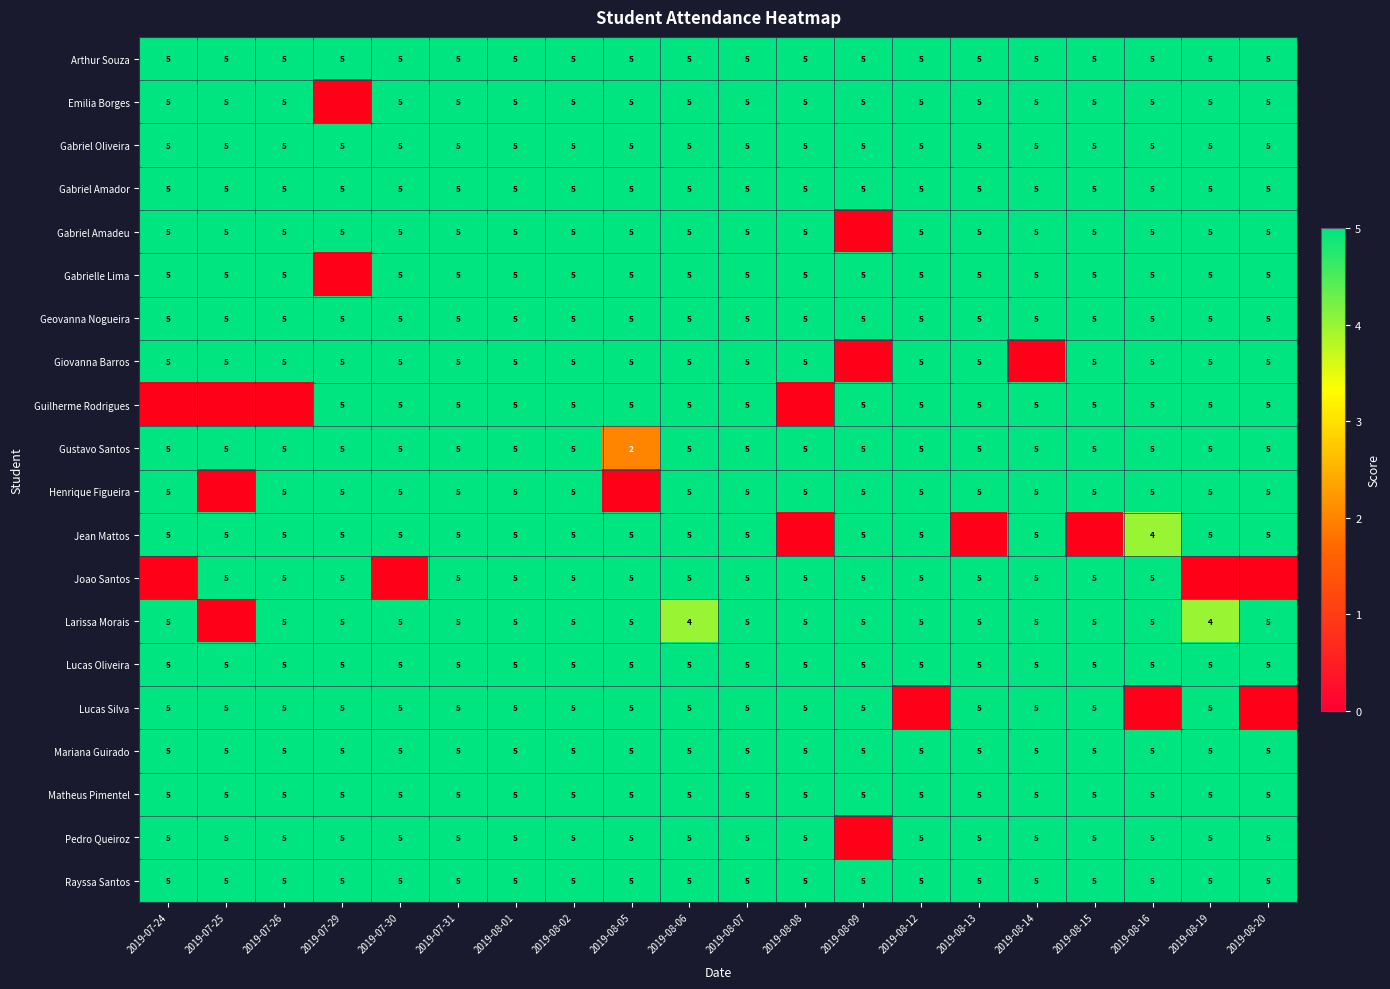

True or false: Gabriel Amador has a value of 6.5 at 2019-07-31.

False